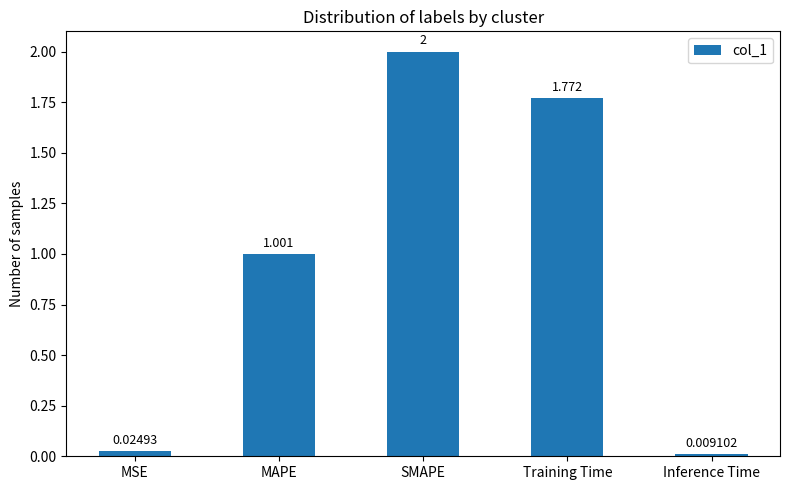

What is the change in value from MAPE to Inference Time?

-1.0